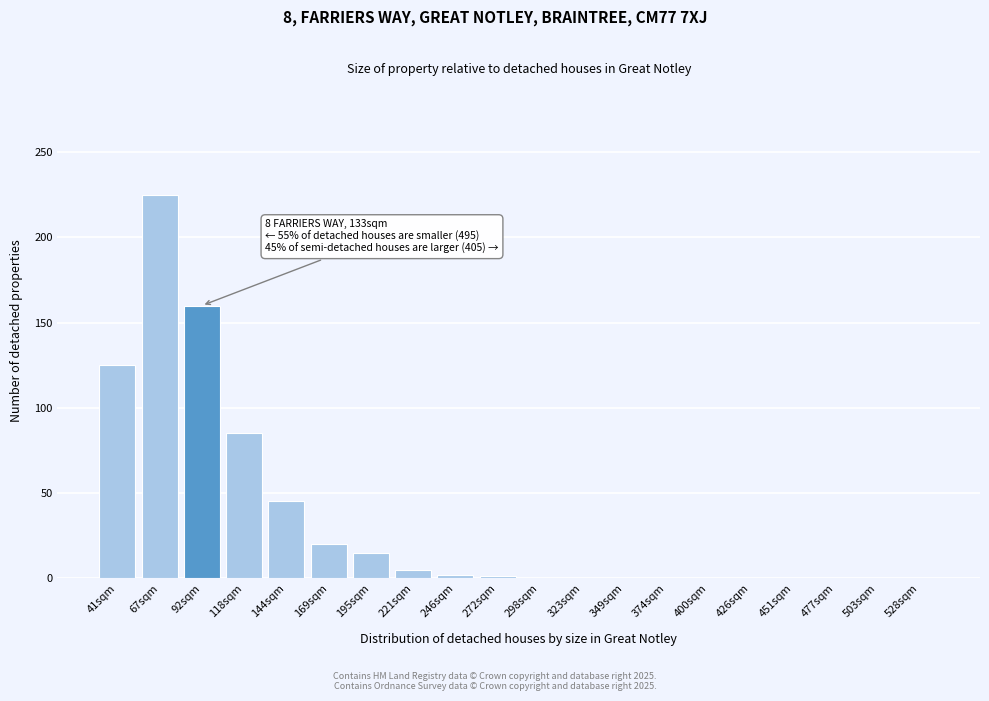

What value does the data have at 195sqm?

15